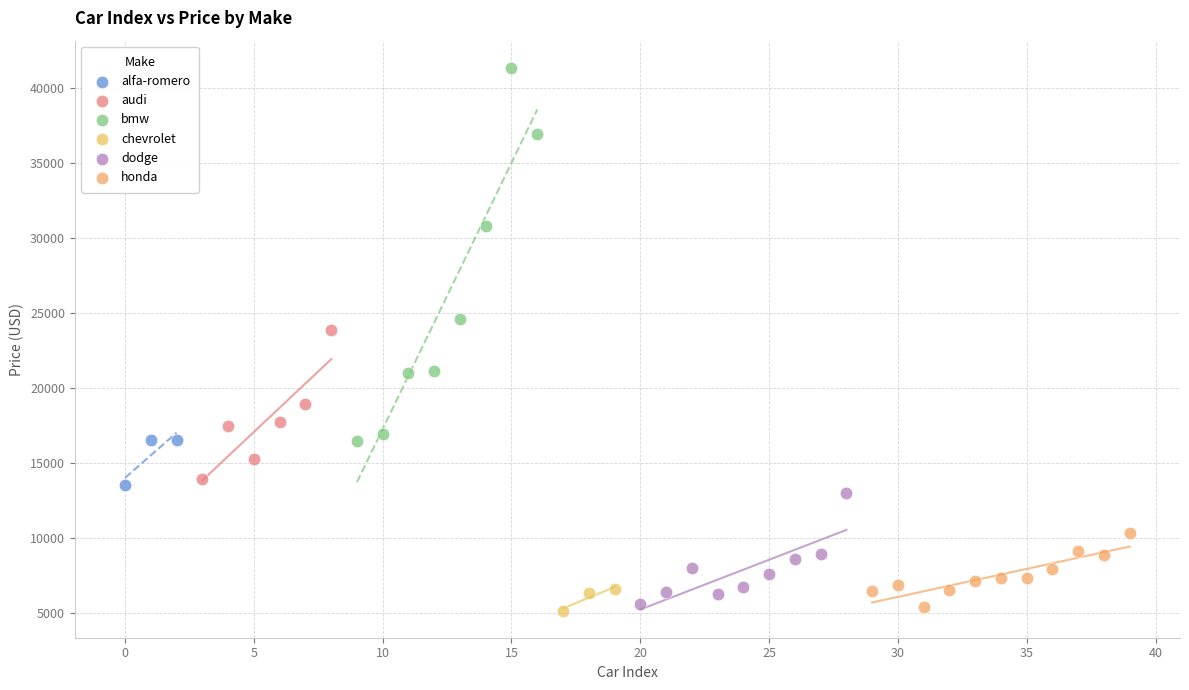

Which series contains the highest Y value?

bmw